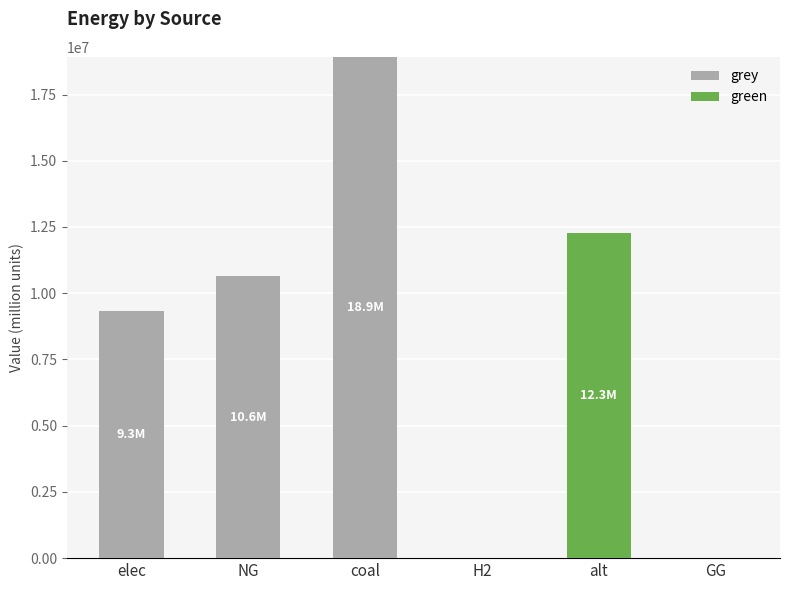

Reading left to right, what are the values for grey?

elec=9340137.1	NG=10632587.5	coal=18922657.3	H2=0.0	alt=0.0	GG=0.0